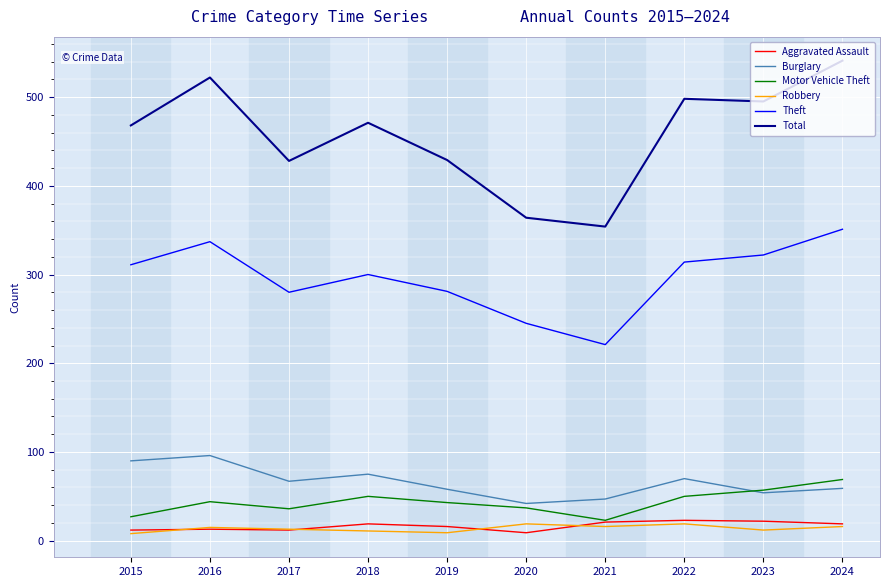

Is the value of Total at 2023 greater than the value of Robbery at 2018?

Yes